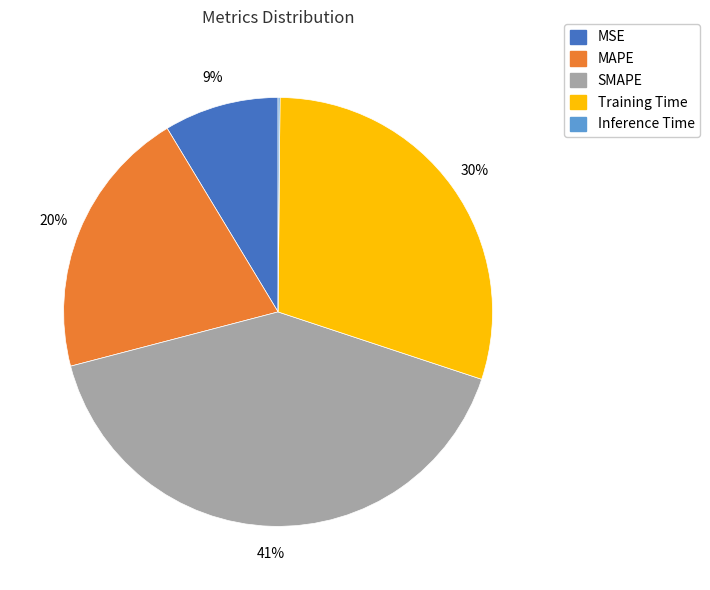

Is it true that SMAPE is 56% of the pie?

False